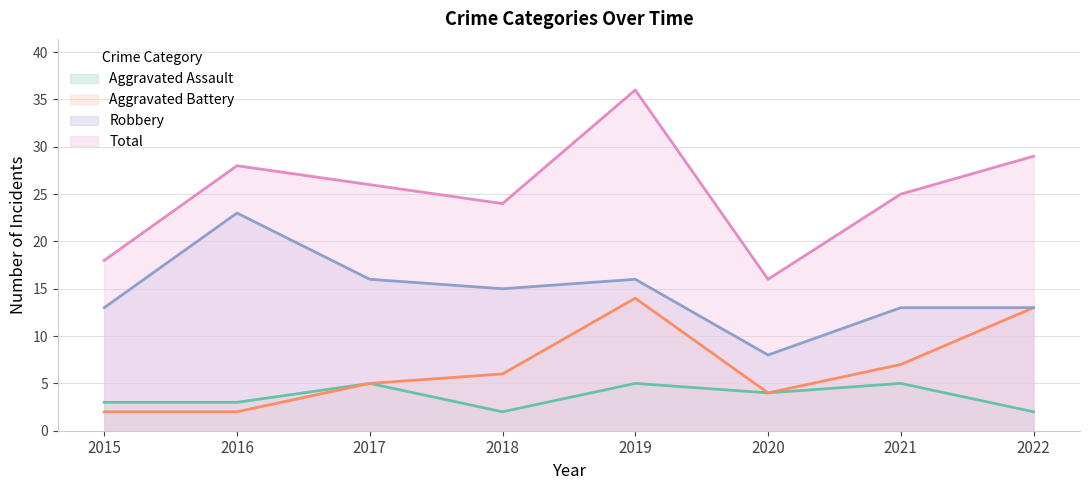

What is the sum of all Aggravated Battery values?

53